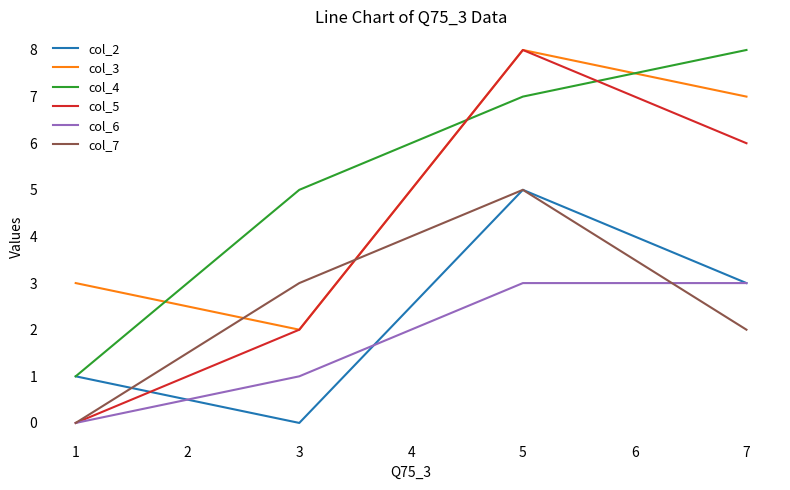

How many values in the col_5 series are below 6?

2